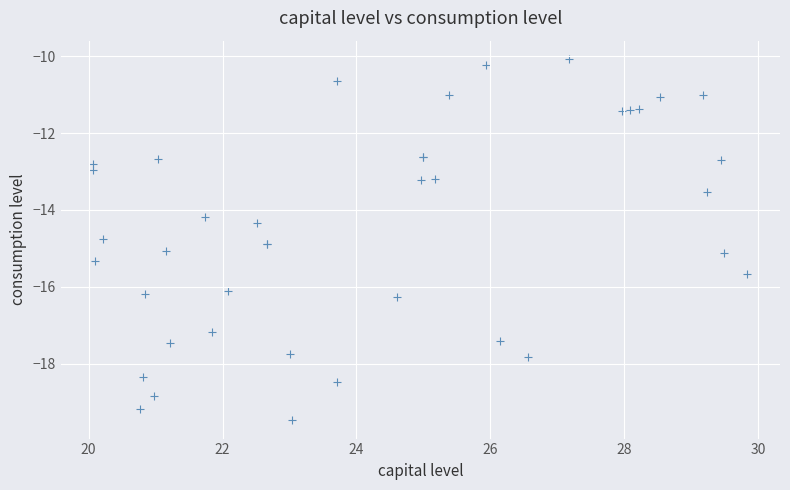

What Y value in the scatter plot is closest to -14?

-14.2